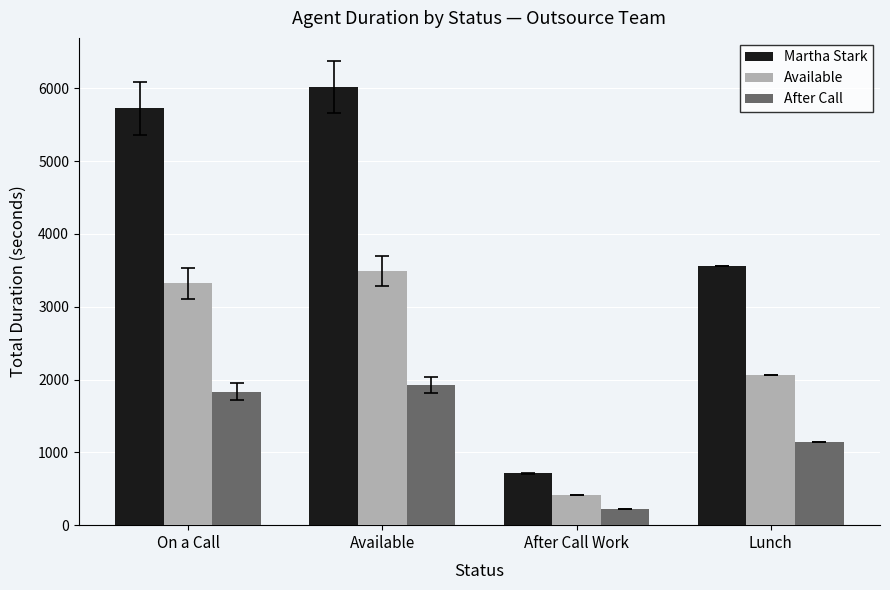

How many data points does each series have?

4